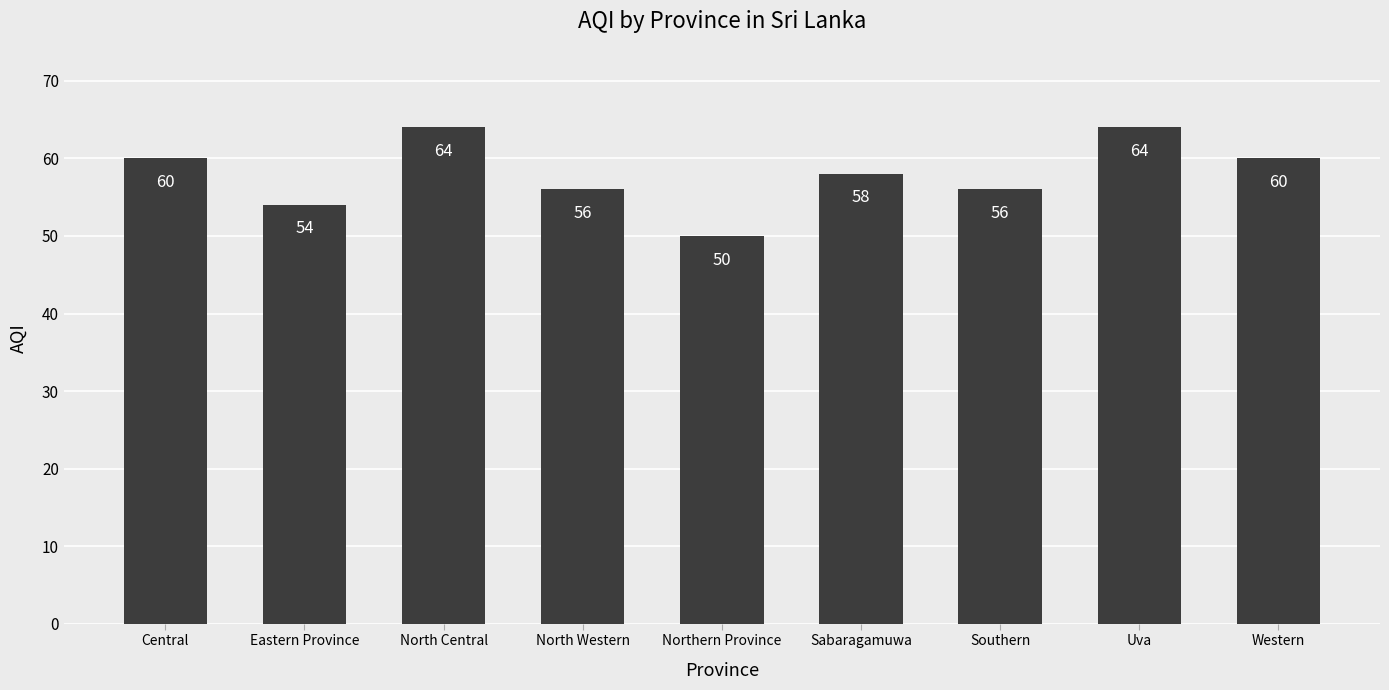

What position from the left is North Western?

4